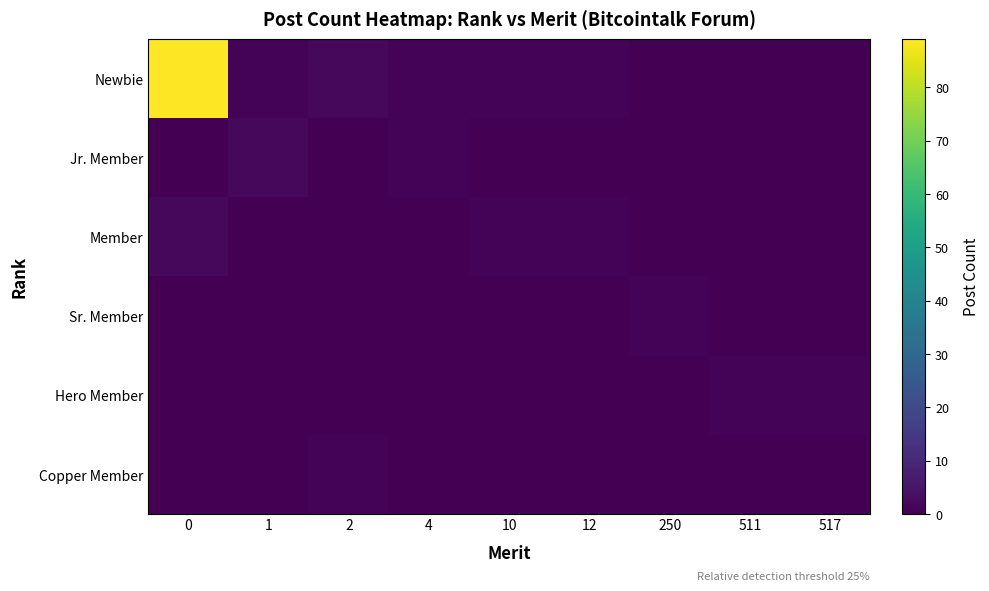

Which series has the widest spread of values?

Newbie